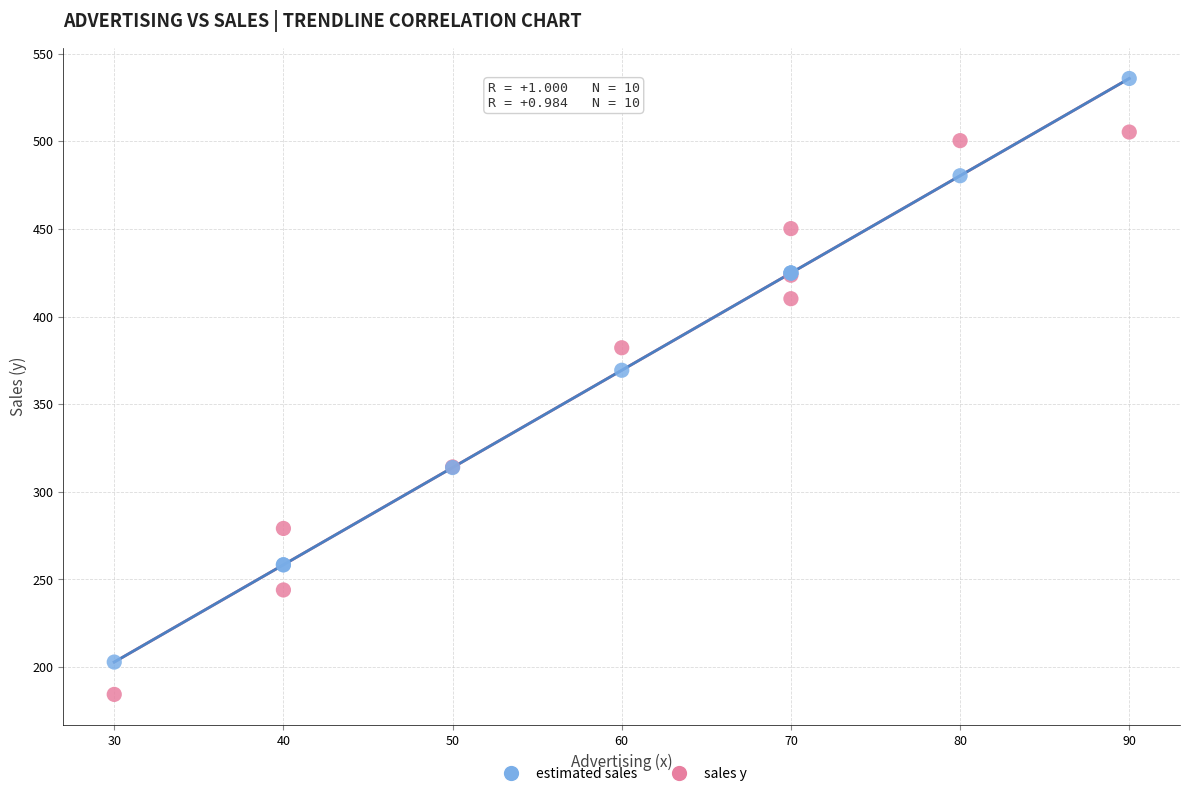

Which series has the widest spread of Y values?

estimated sales